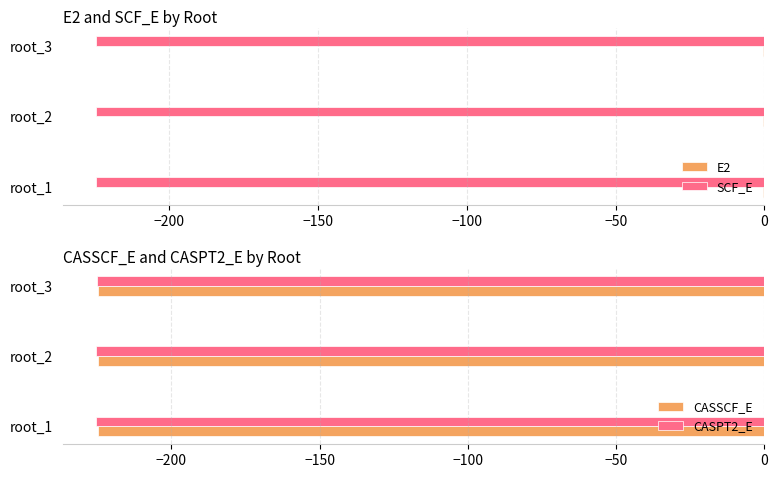

What are all the series names shown in the legend?

E2, SCF_E, CASSCF_E, CASPT2_E